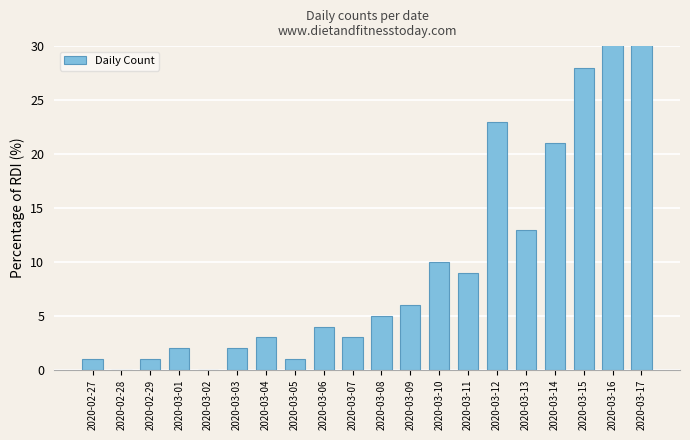

At which category does the chart reach its peak across all series?

2020-03-17